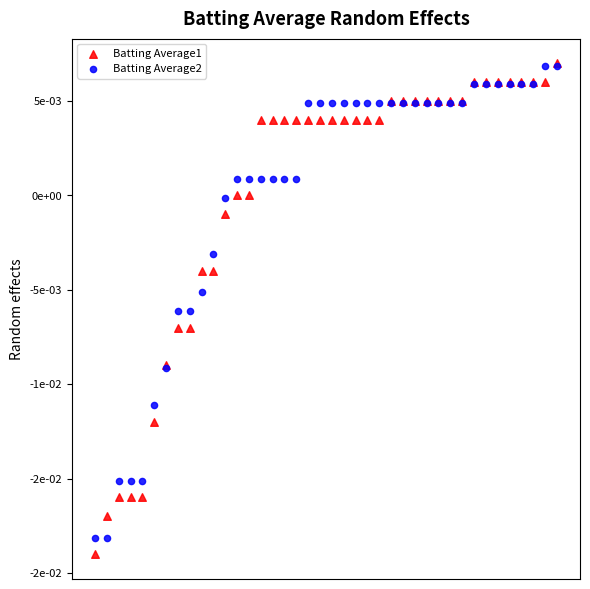

What are all the series names shown in the legend?

Batting Average1, Batting Average2